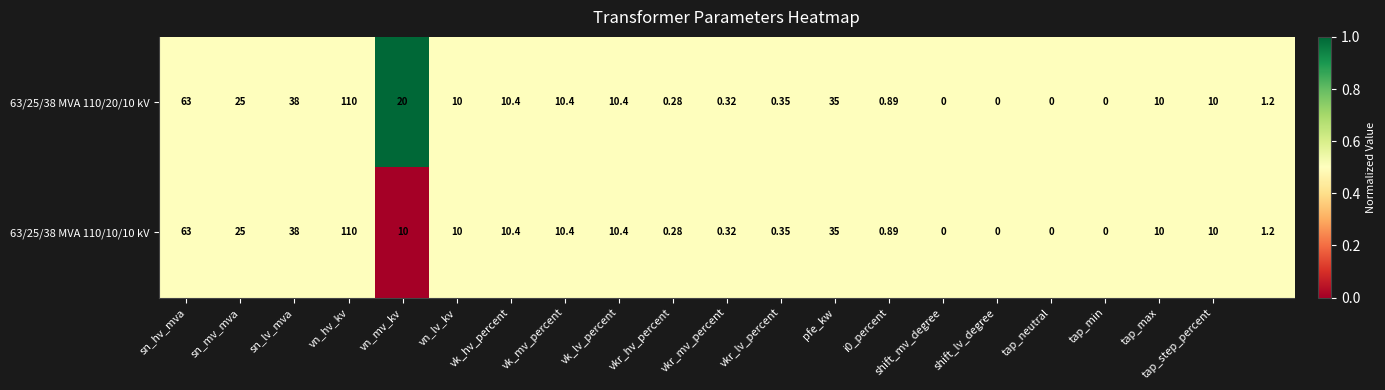

At how many categories does at least one series exceed 0?

21